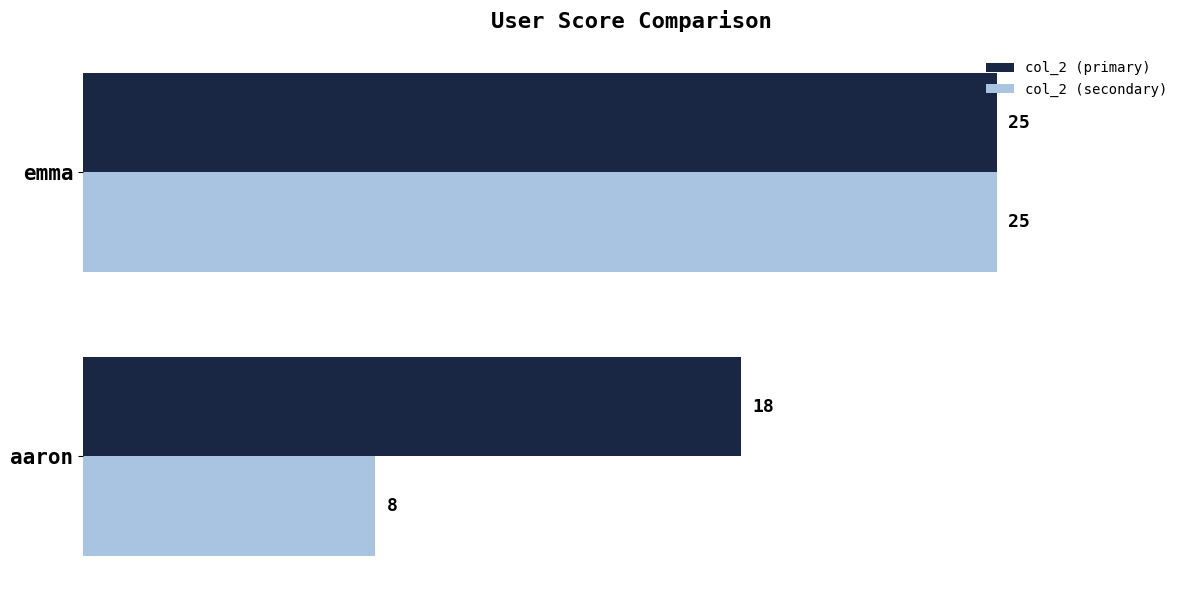

What is the maximum value for col_2 (primary)?

25